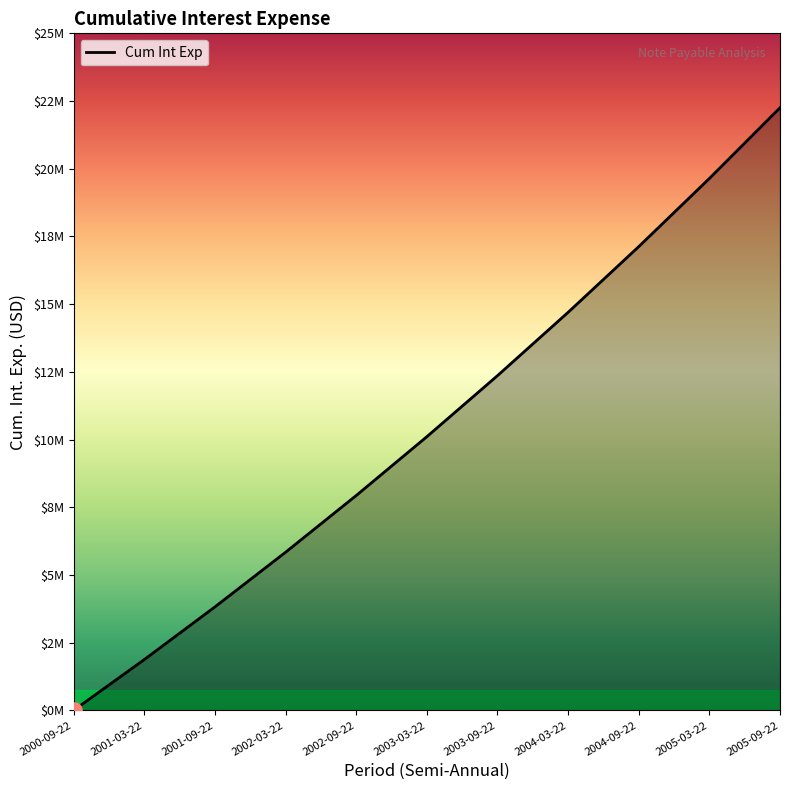

Is this an area chart (filled region under the line)?

Yes